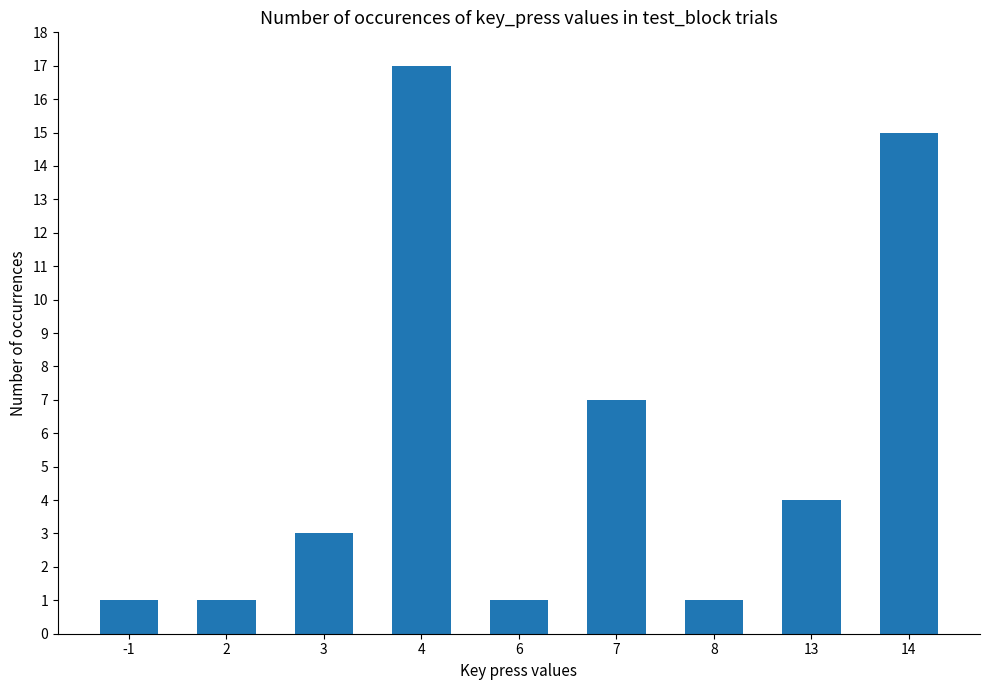

Where is the data nearest to the value 9?

7